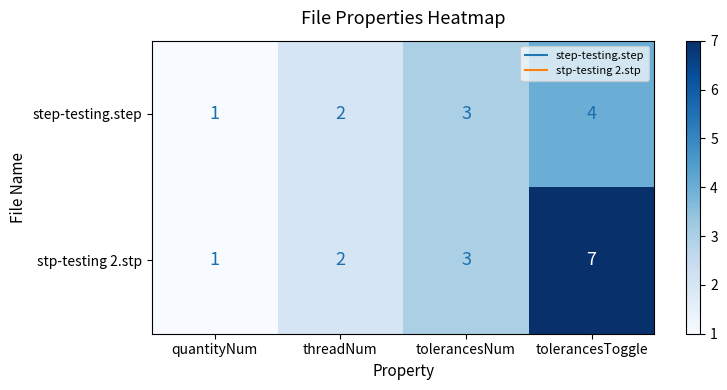

At which label is stp-testing 2.stp closest to 4?

tolerancesNum